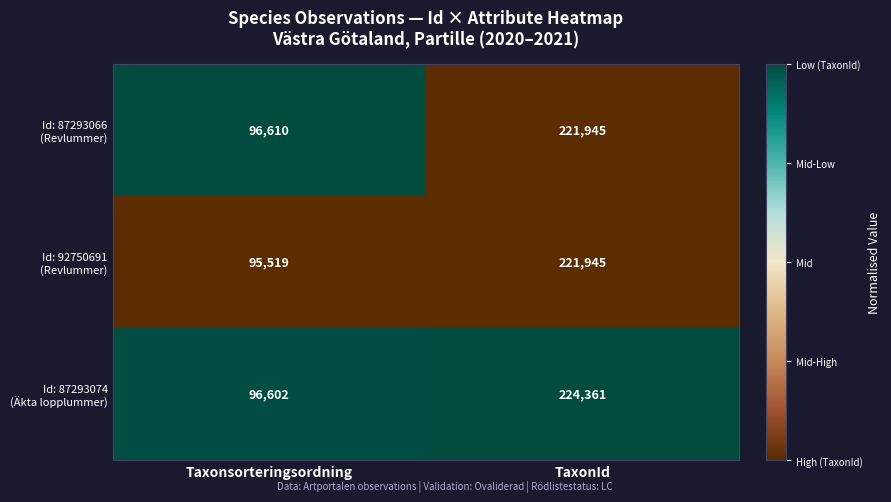

What is the difference between the highest and lowest values at Taxonsorteringsordning?

1091